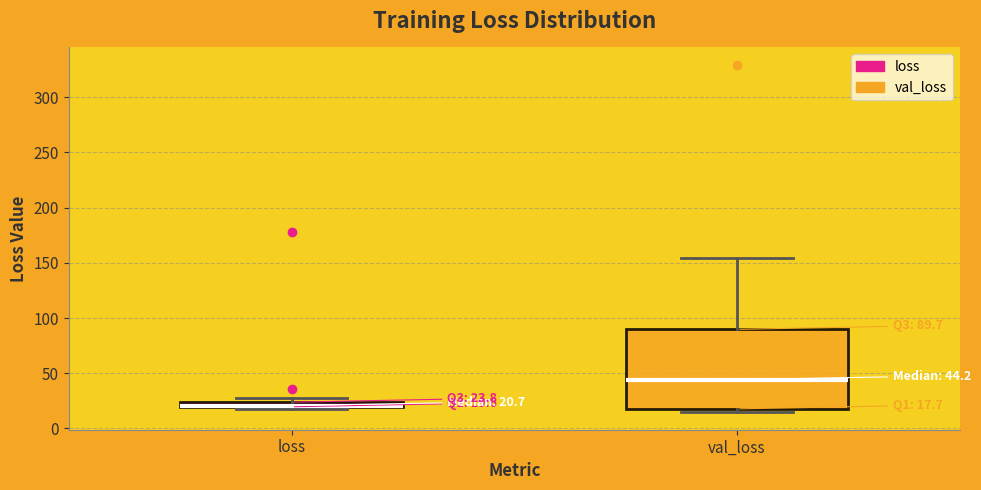

Comparing the boxes themselves (not the whiskers), which one is the tallest?

val_loss